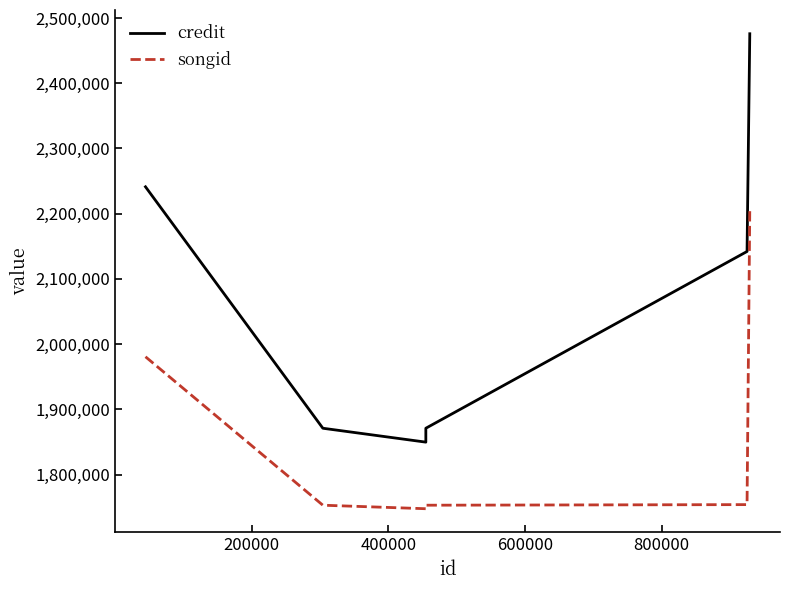

Rank the series by their maximum value, from lowest to highest.

songid, credit